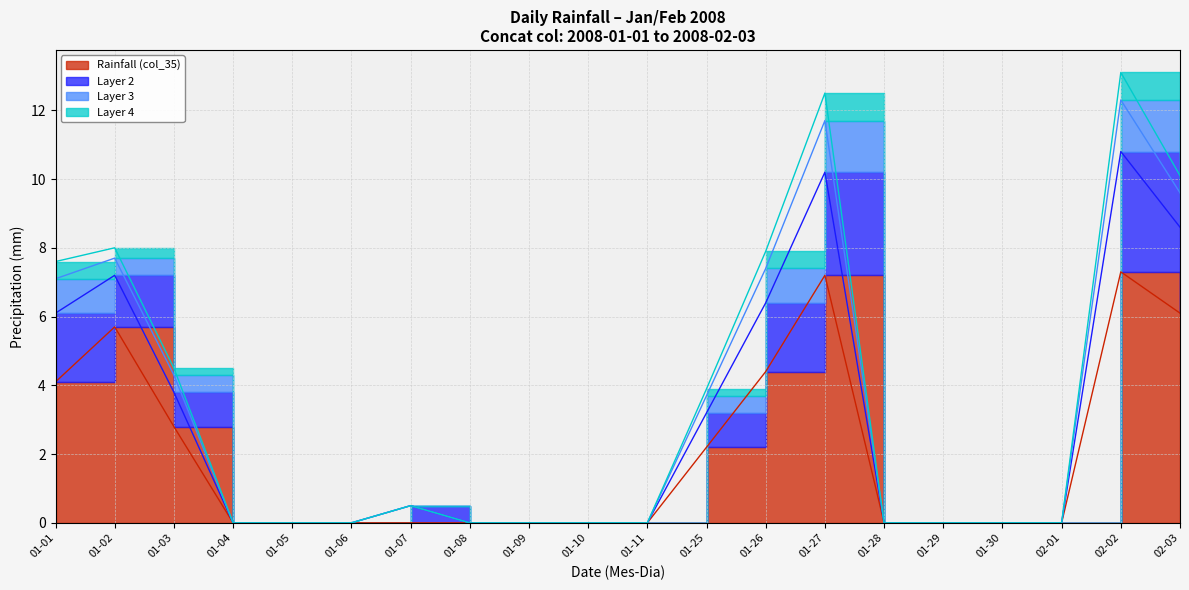

Where is Rainfall (col_35) nearest to the value 3?

01-03